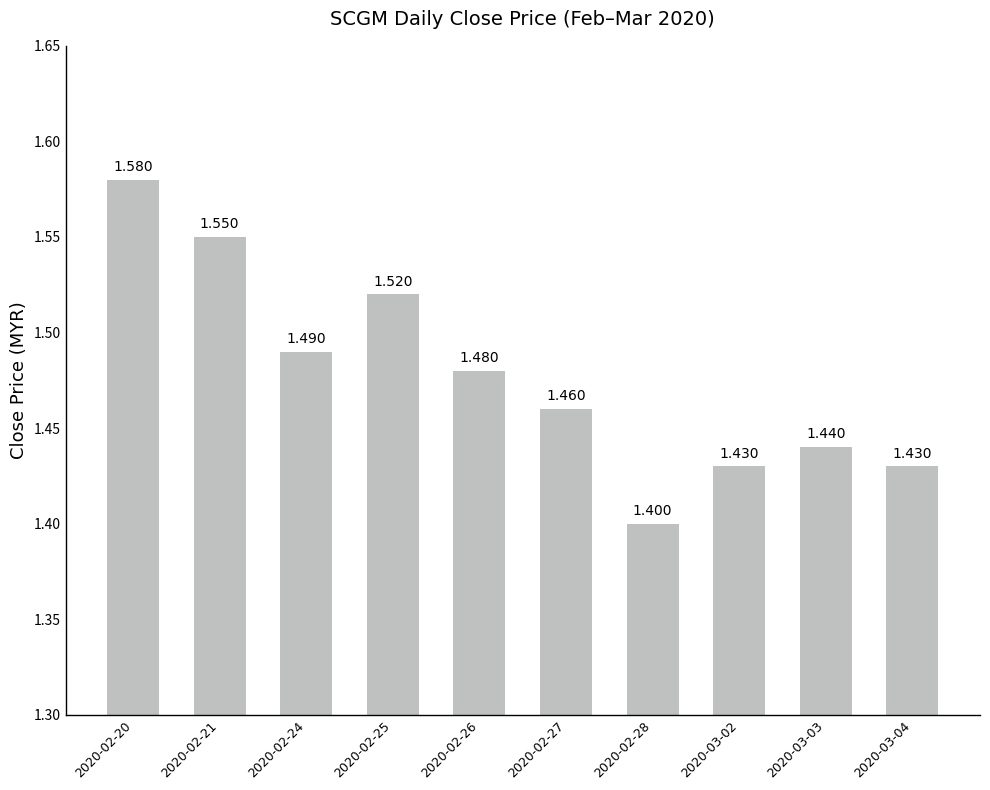

Reading left to right, what are all the values shown in this chart?

1.6	1.6	1.5	1.5	1.5	1.5	1.4	1.4	1.4	1.4